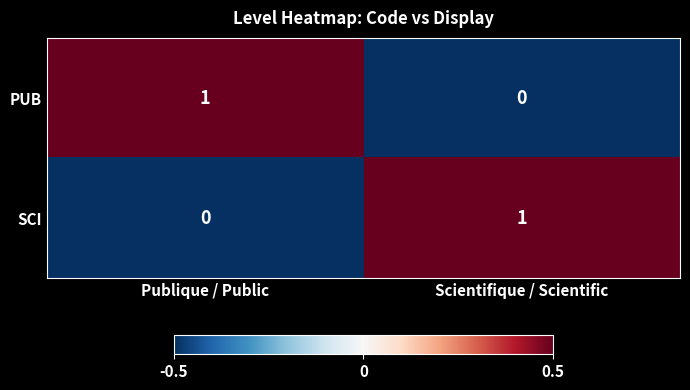

Reading right to left, transcribe all the data shown in this chart.

PUB: Scientifique / Scientific=0	Publique / Public=1
SCI: Scientifique / Scientific=1	Publique / Public=0